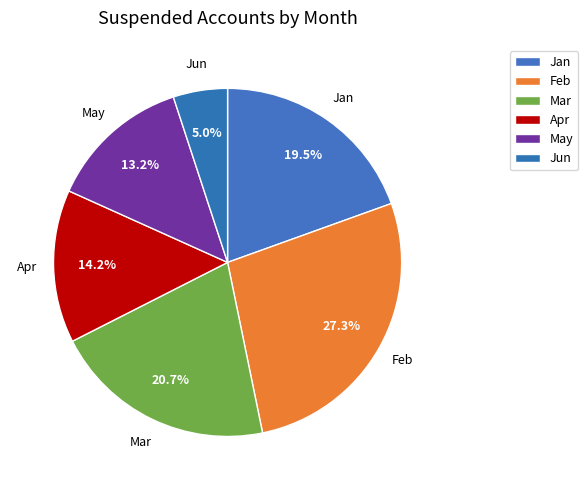

What is the ratio of the value at Apr to the value at Mar?

0.7